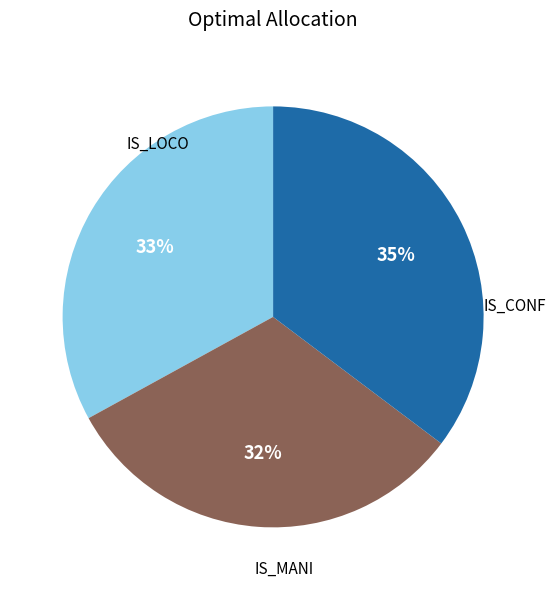

Is there any slice that represents more than half of the pie?

No